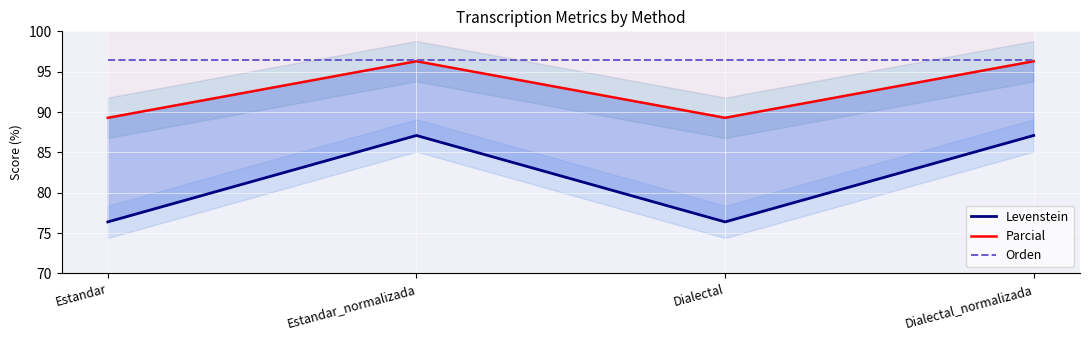

Where is Orden nearest to the value 96?

Estandar